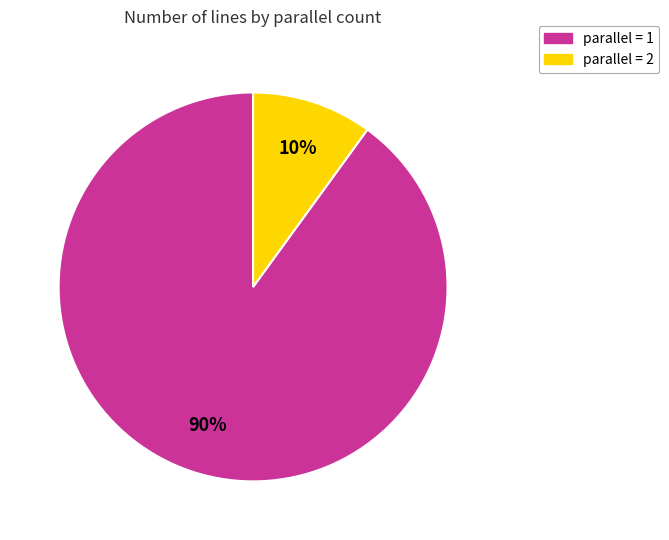

To the nearest percent, what percentage of the pie is parallel = 2?

10%